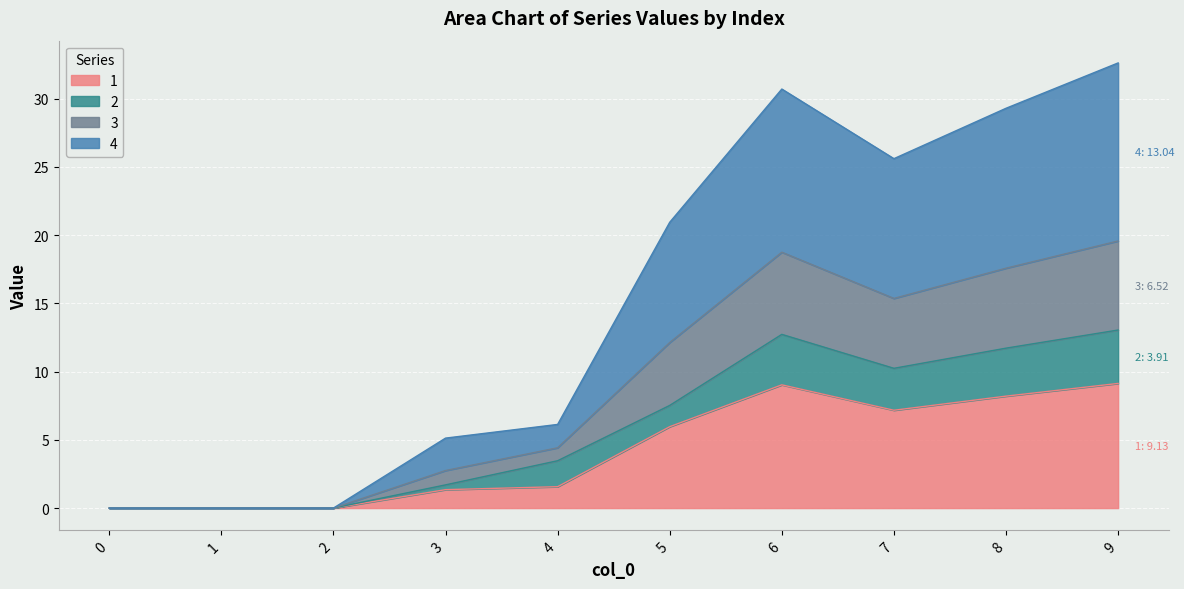

True or false: 4 and 3 intersect in this chart.

False